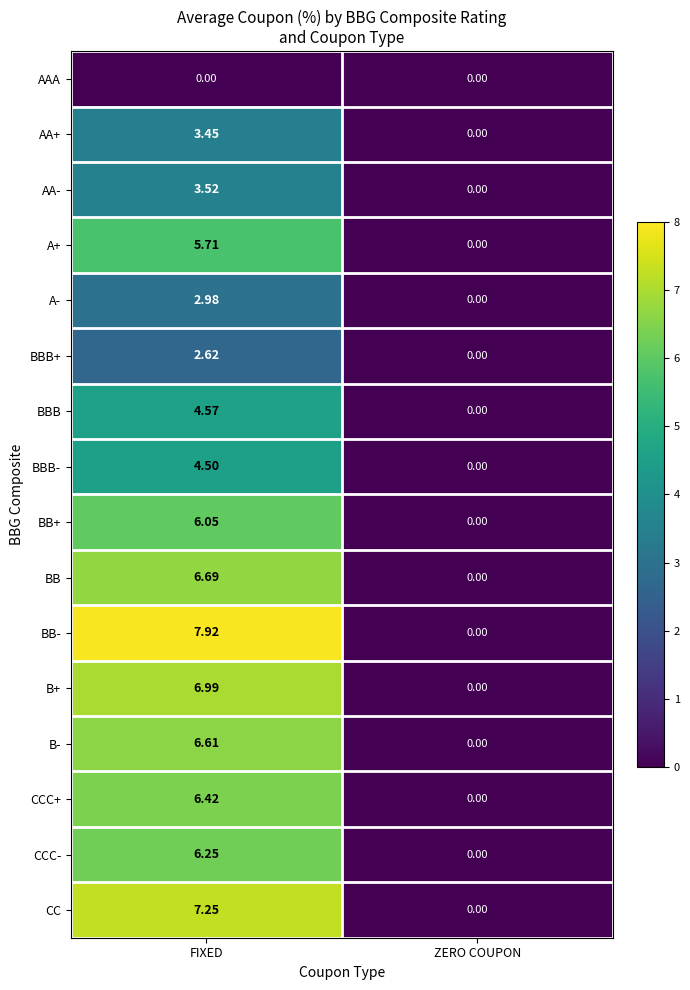

Which series has the largest total across all categories?

BB-